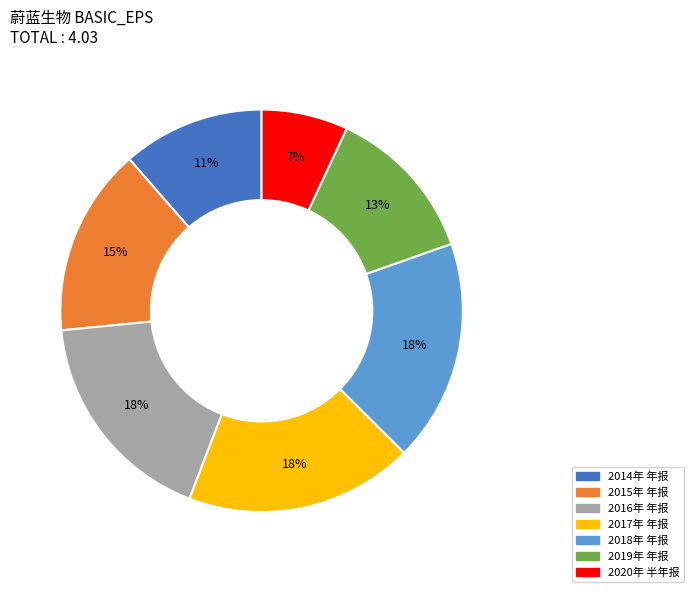

Does any single category account for the majority?

No